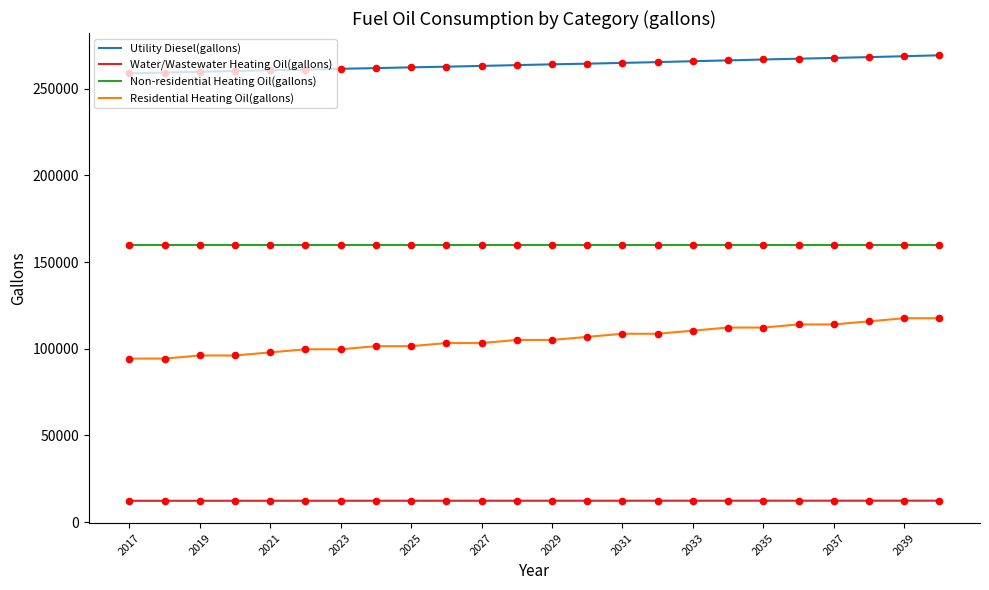

Which series has the largest total across all categories?

Utility Diesel(gallons)